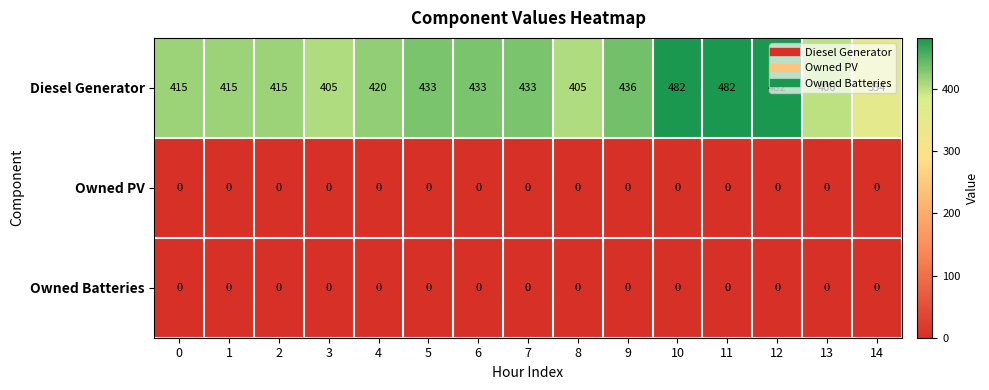

How many series are shown in this chart?

3